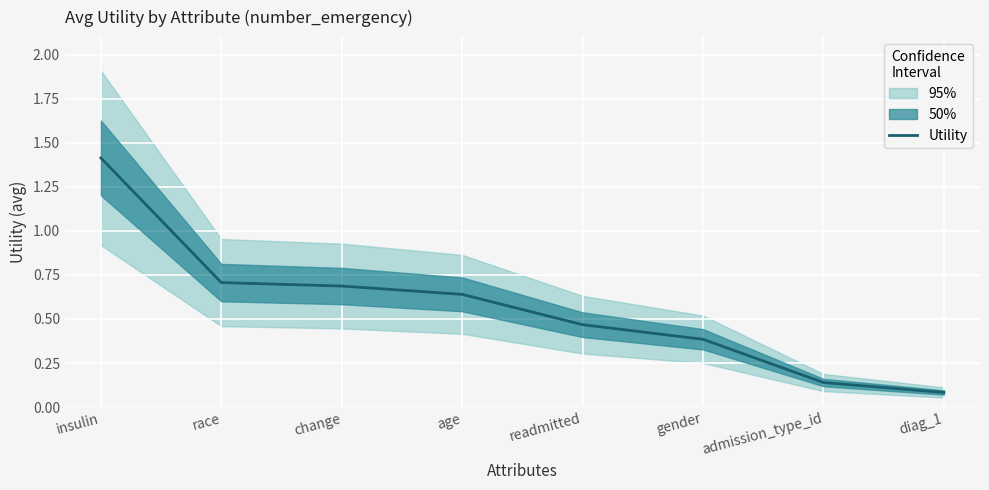

Reading left to right, list all the values displayed in this chart.

insulin=1.4	race=0.7	change=0.7	age=0.6	readmitted=0.5	gender=0.4	admission_type_id=0.1	diag_1=0.1